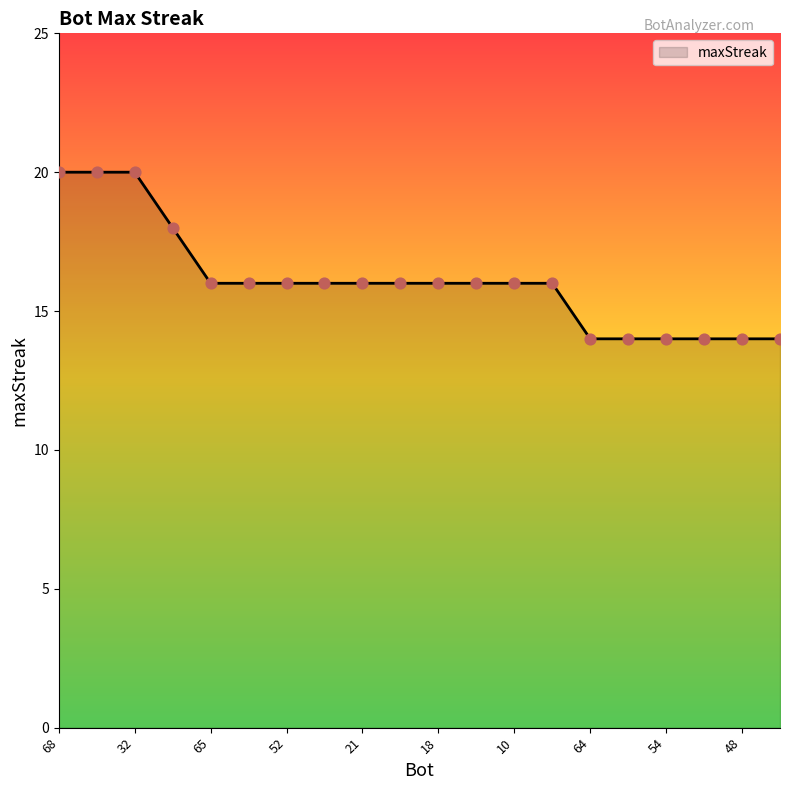

What is the smallest value displayed?

14